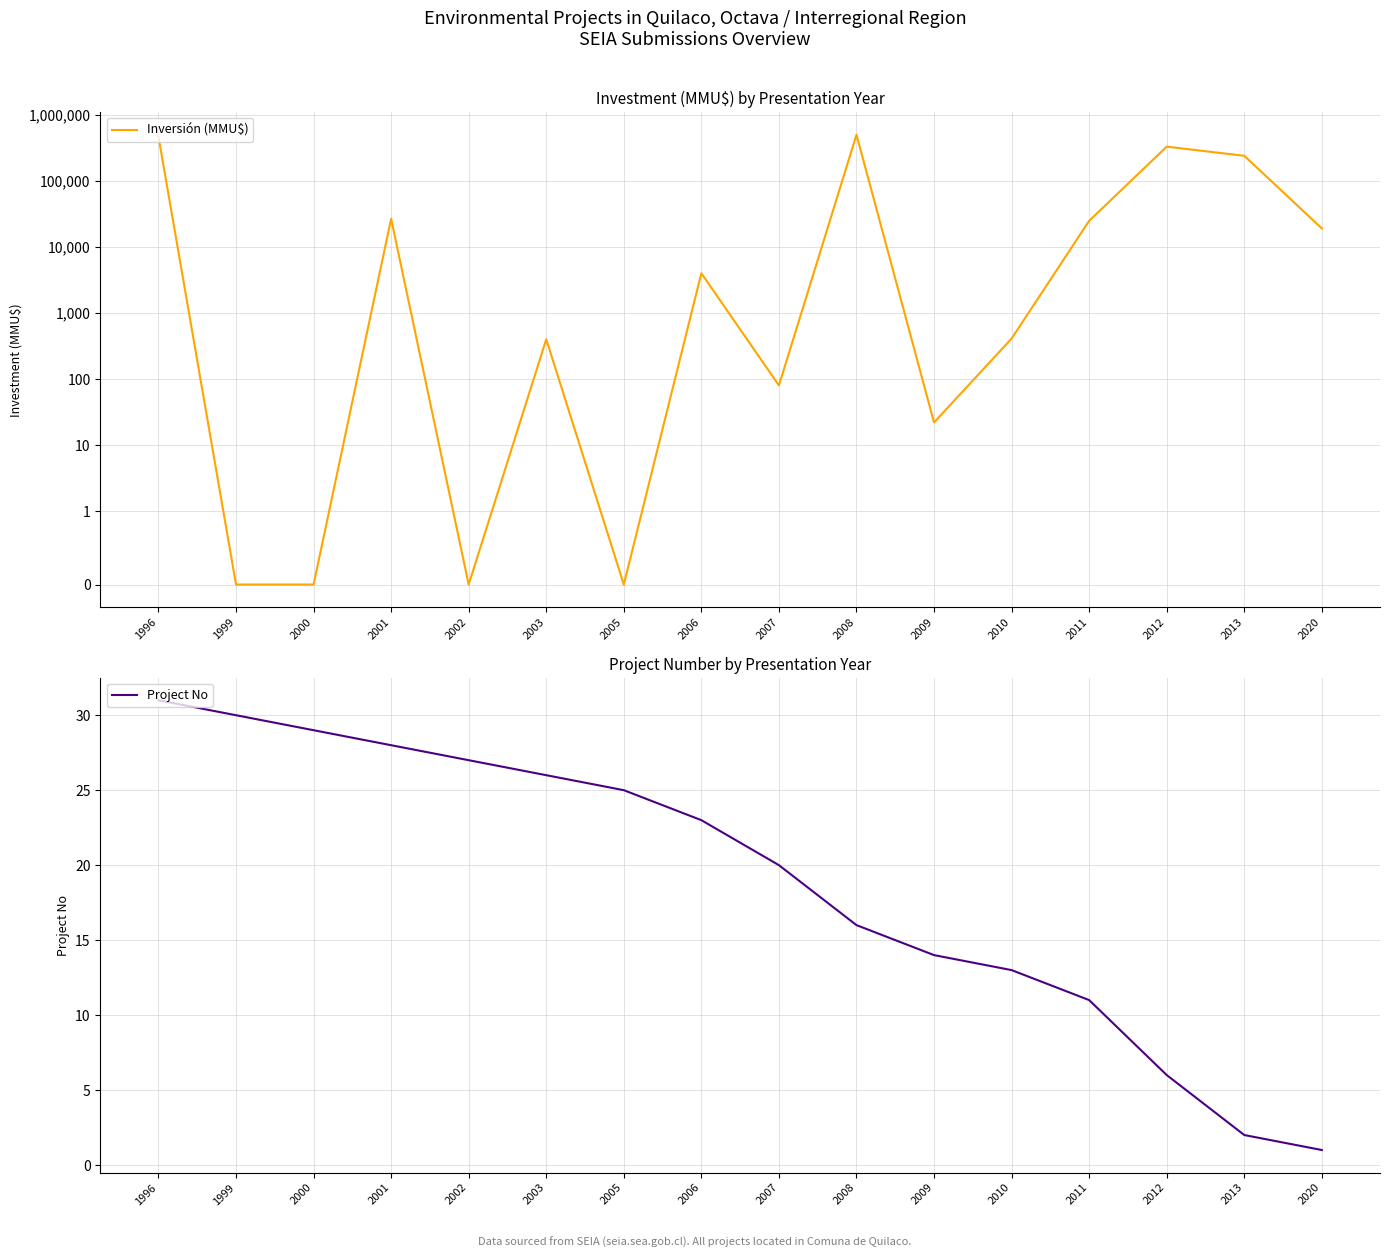

What is the total value across all series at 2000?

29